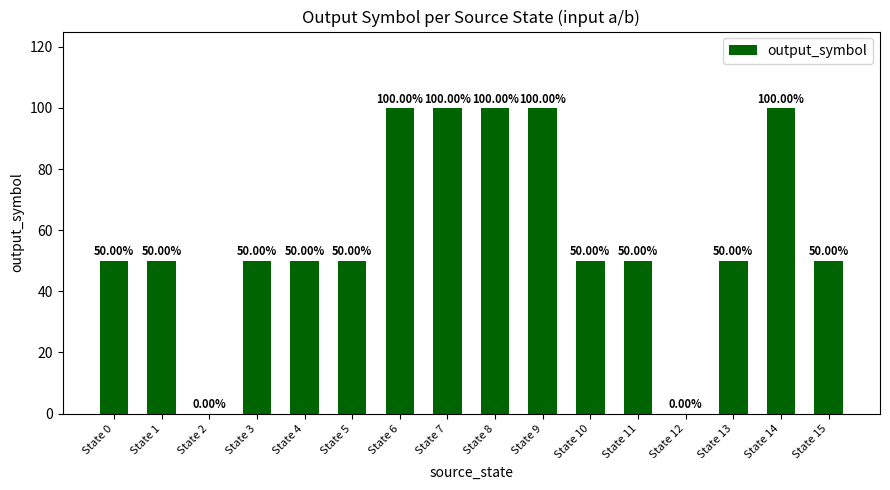

The chart shows a value of 26 at State 13. True or false?

False